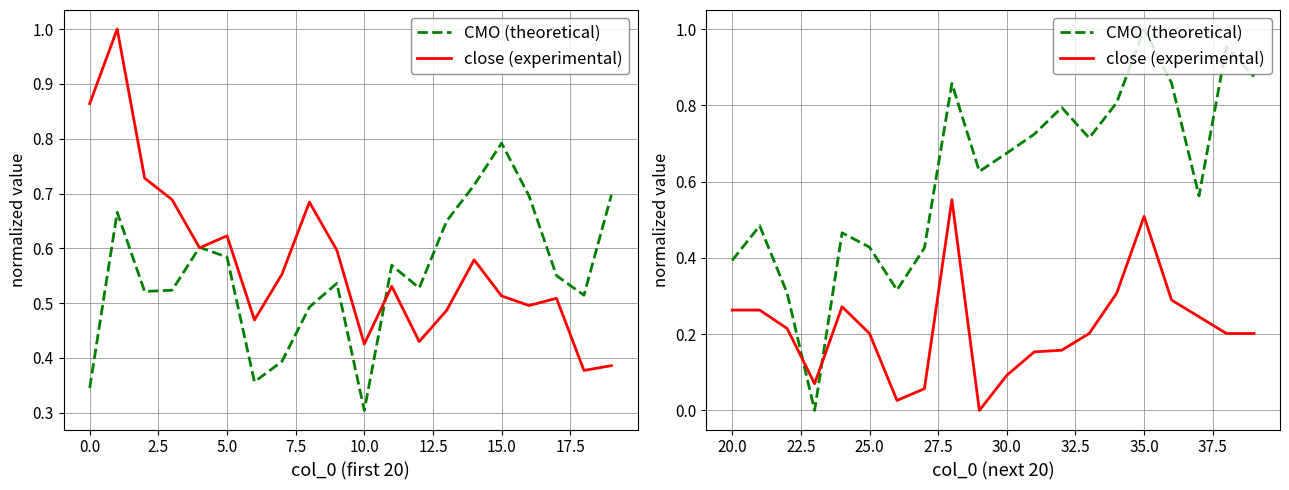

The close (experimental) series shows 0.1 at 14. True or false?

False